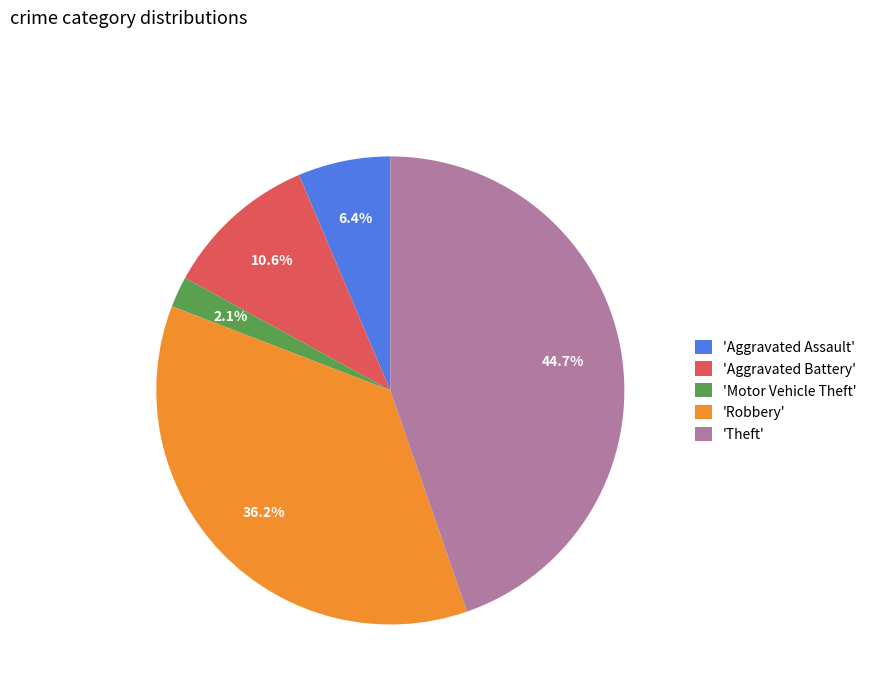

Is the sum of 'Theft' and 'Aggravated Assault' greater than half?

Yes